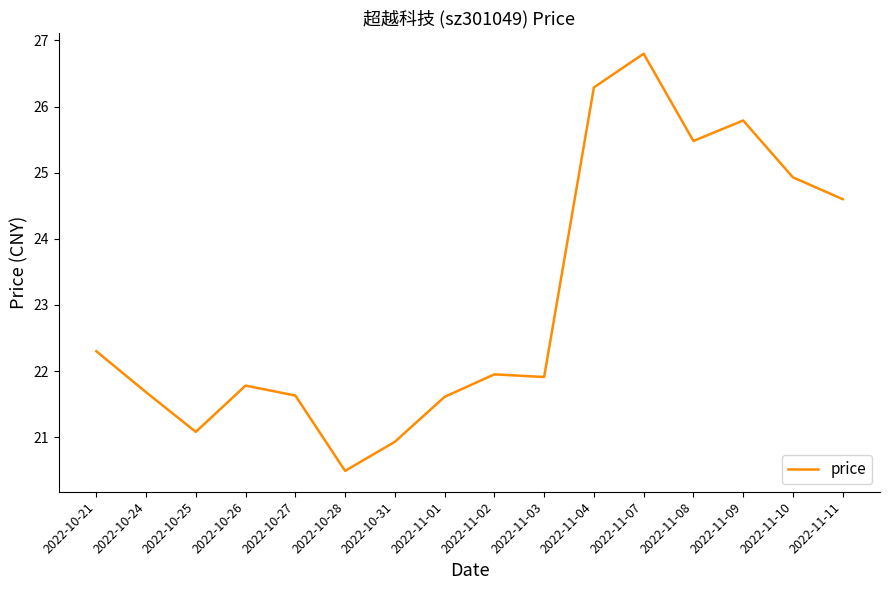

What is the smallest value displayed?

20.5